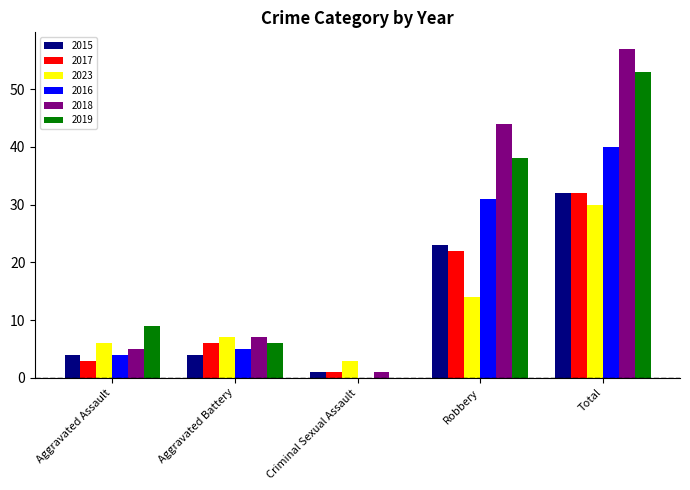

At which label is 2019 closest to 26?

Robbery